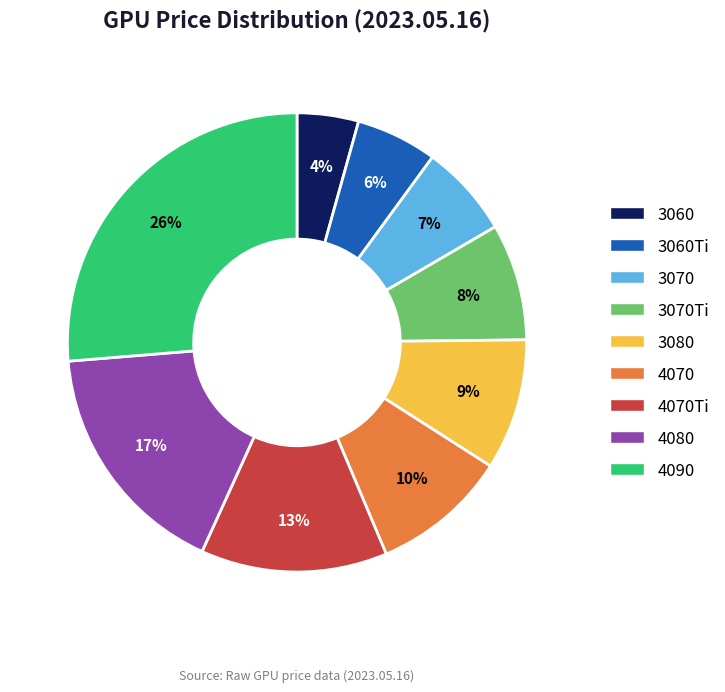

True or false: 3080 accounts for 18% of the total.

False